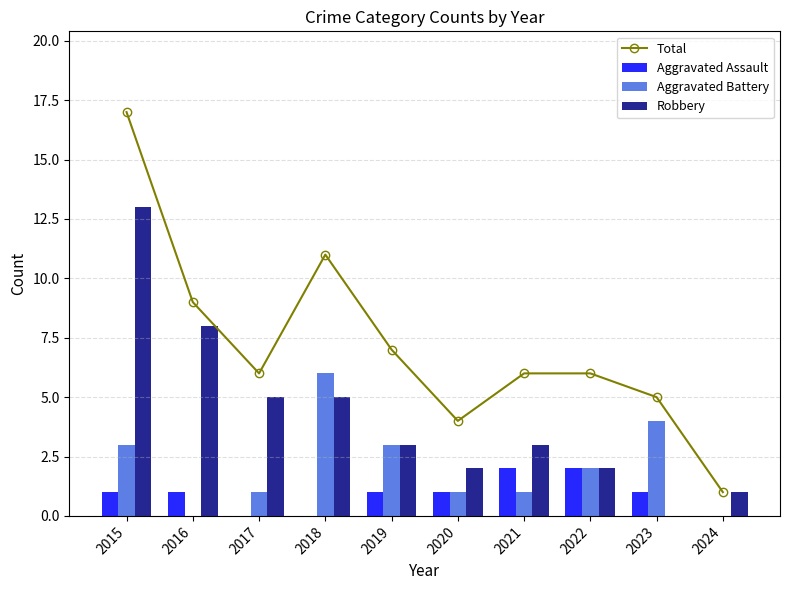

Between 2017 and 2021, which series saw the biggest shift?

Aggravated Assault